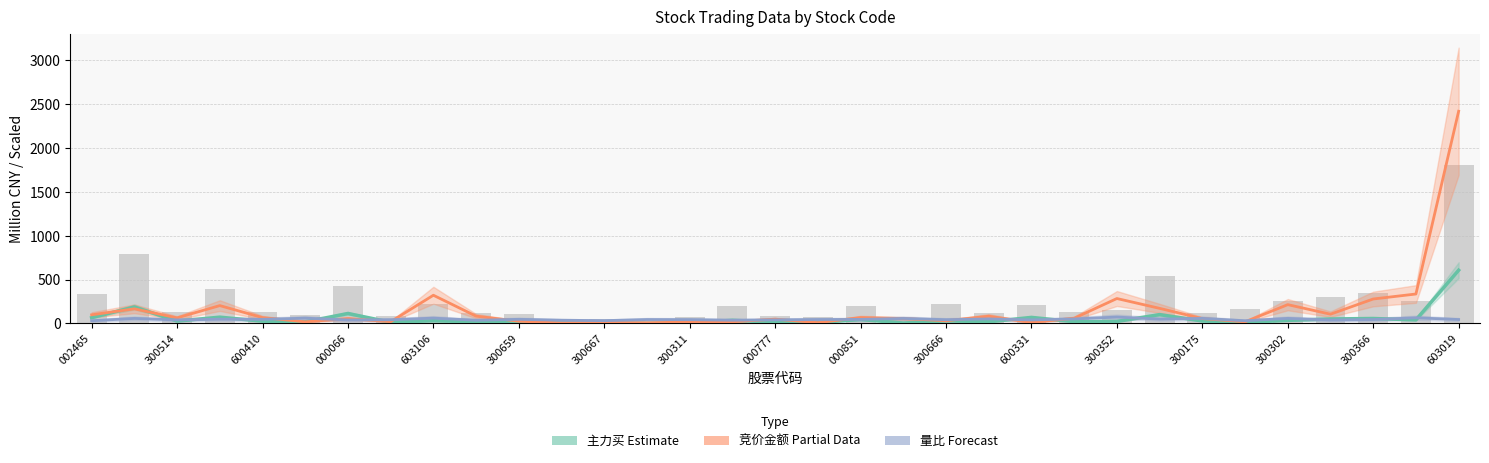

Which series has the largest range (max minus min)?

竞价金额 (Partial)